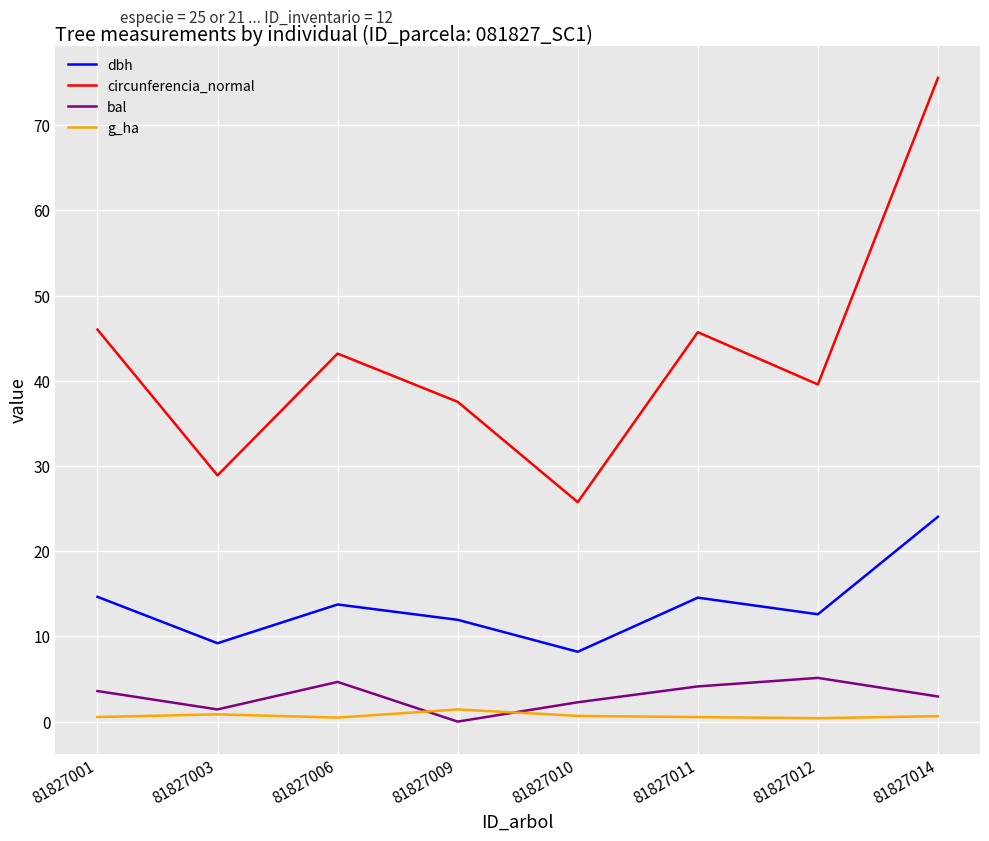

Is it true that g_ha equals 0.7 at 81827010?

True